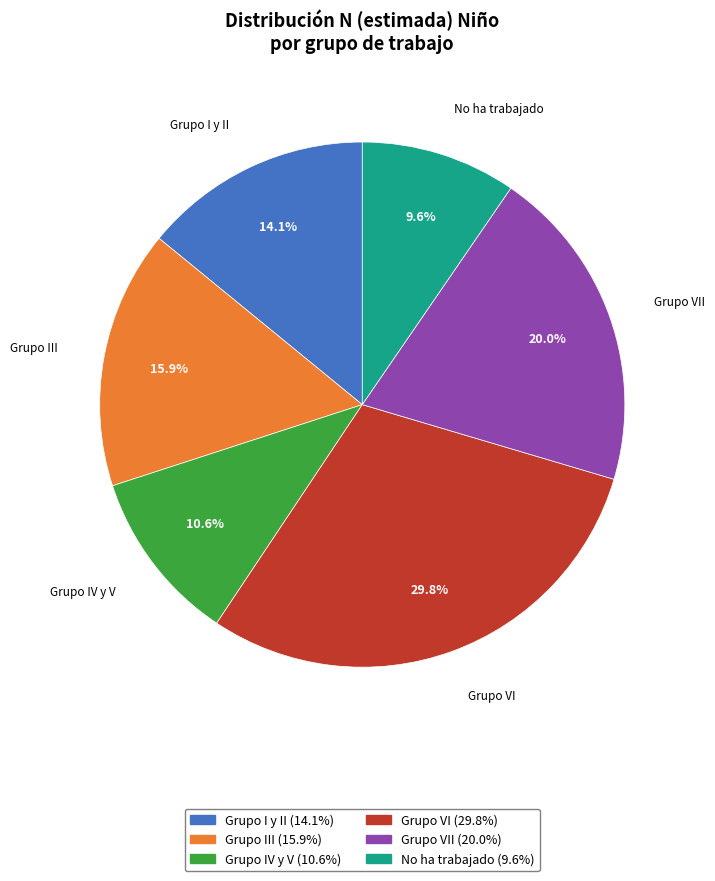

Is there any slice that represents more than half of the pie?

No